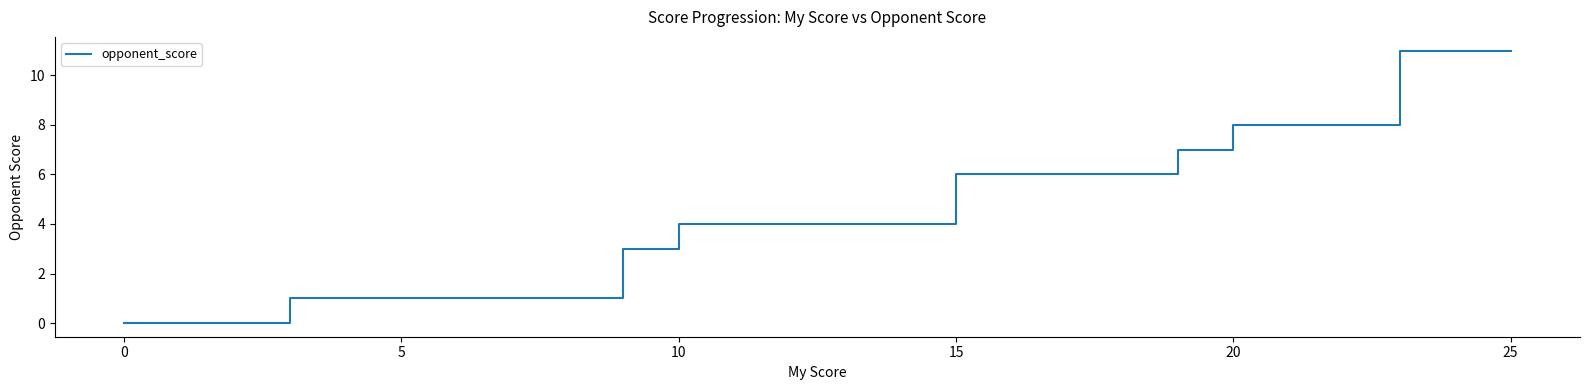

How many categories are shown in the chart?

37